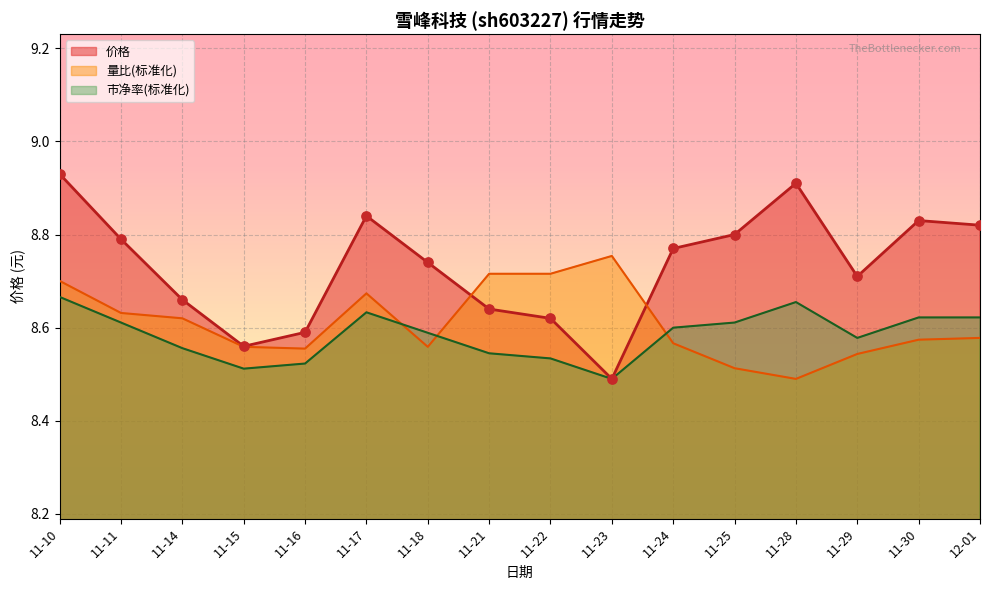

At how many categories does at least one series exceed 8?

16